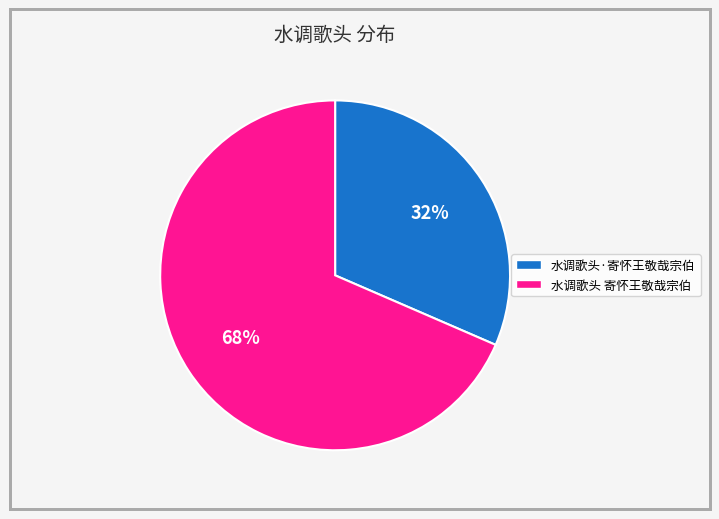

To the nearest percent, what percentage of the pie is 水调歌头 寄怀王敬哉宗伯?

68%